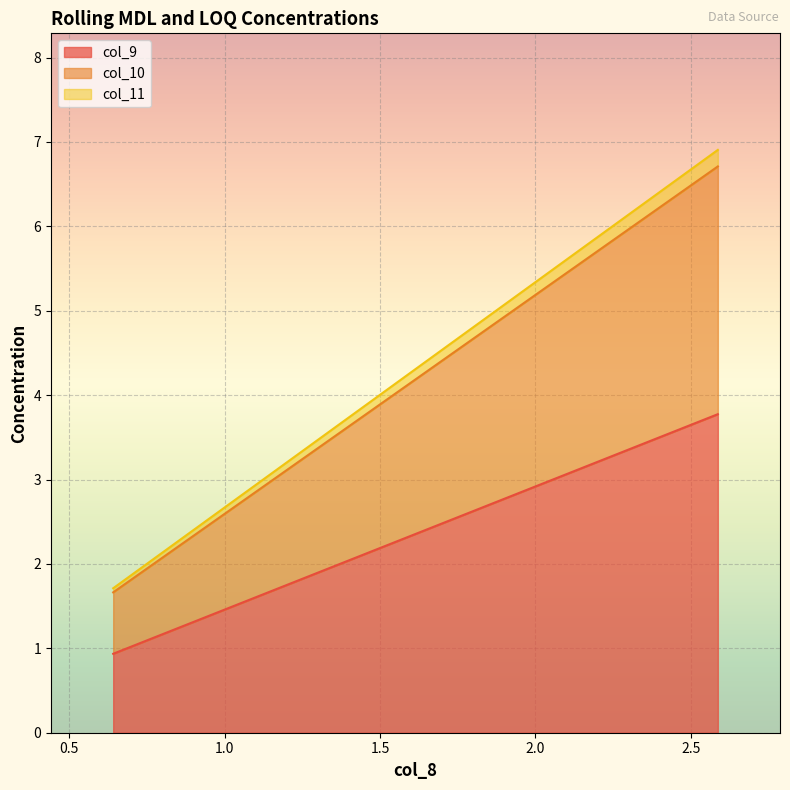

Count the number of categories in the chart.

2